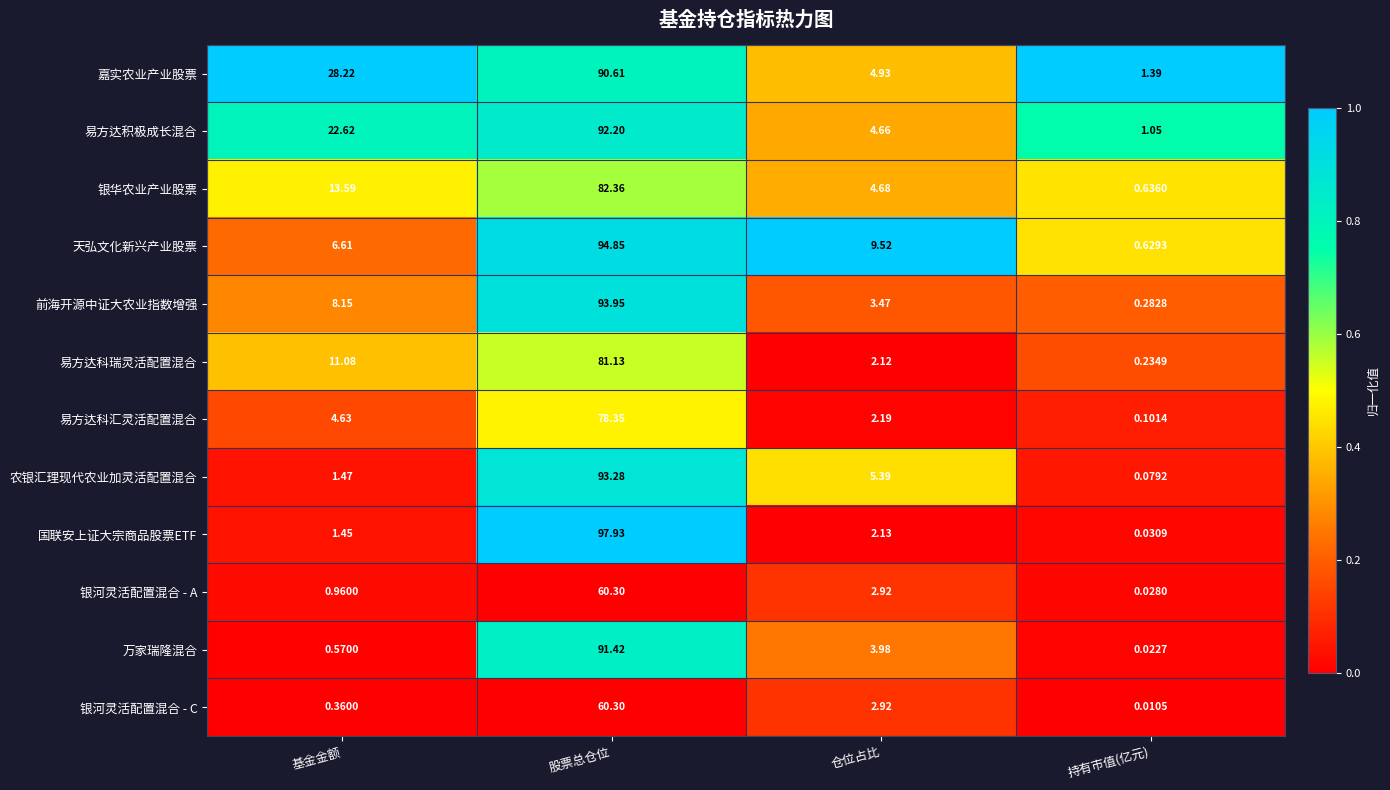

Is the value of 银河灵活配置混合 - A at 持有市值(亿元) greater than the value of 国联安上证大宗商品股票ETF at 股票总仓位?

No